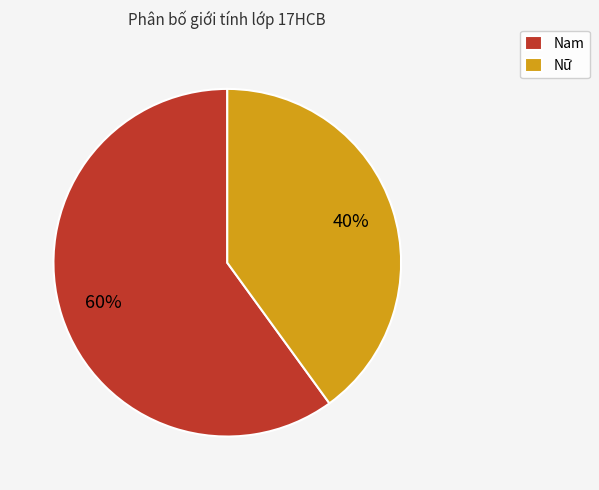

Which has a higher value, Nữ or Nam?

Nam